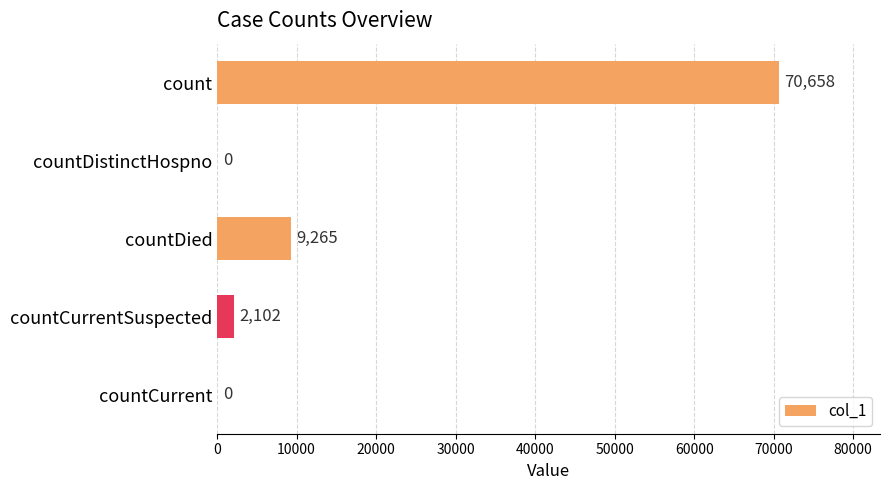

Reading top to bottom, list all the values displayed in this chart.

count=70658	countDistinctHospno=0	countDied=9265	countCurrentSuspected=2102	countCurrent=0